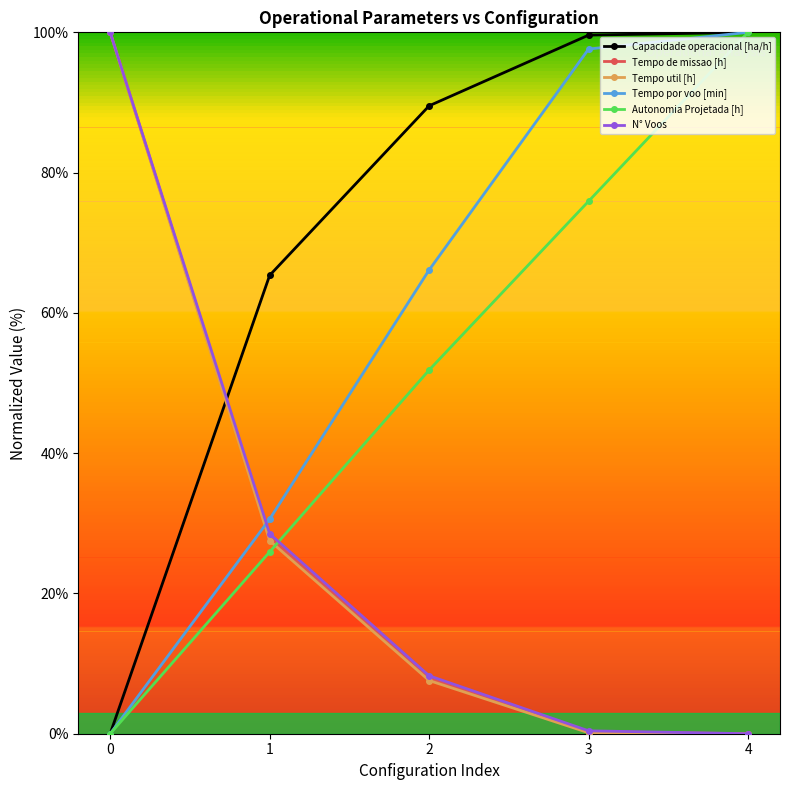

What is the total value across all series at 0?

300.0